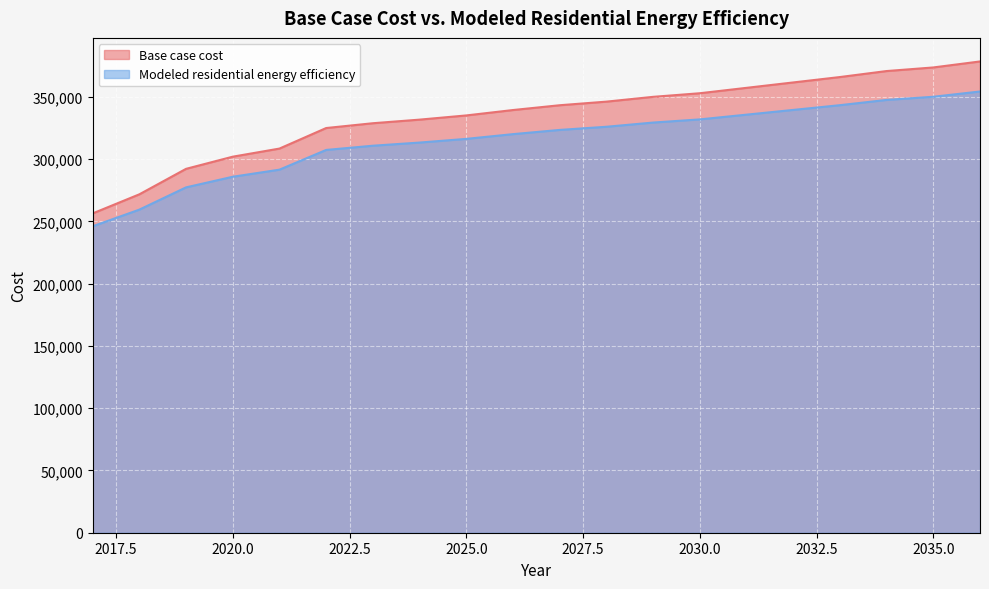

What is the sum of the Modeled residential energy efficiency values at 2029 and 2036?

683900.3